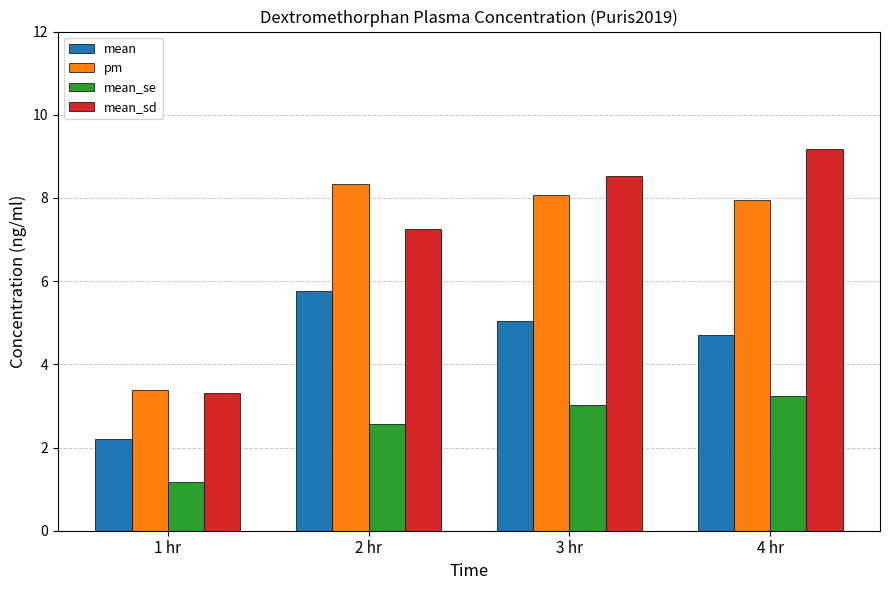

True or false: mean_se has a value of 4.6 at 4 hr.

False